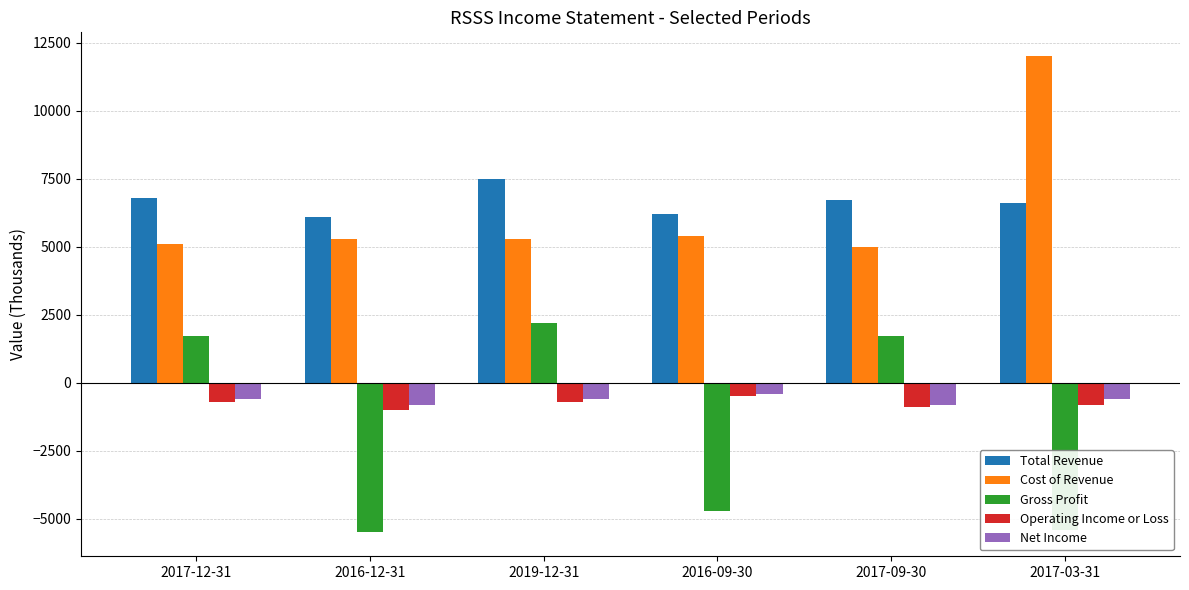

The value of Net Income at 2017-09-30 is -800. True or false?

True